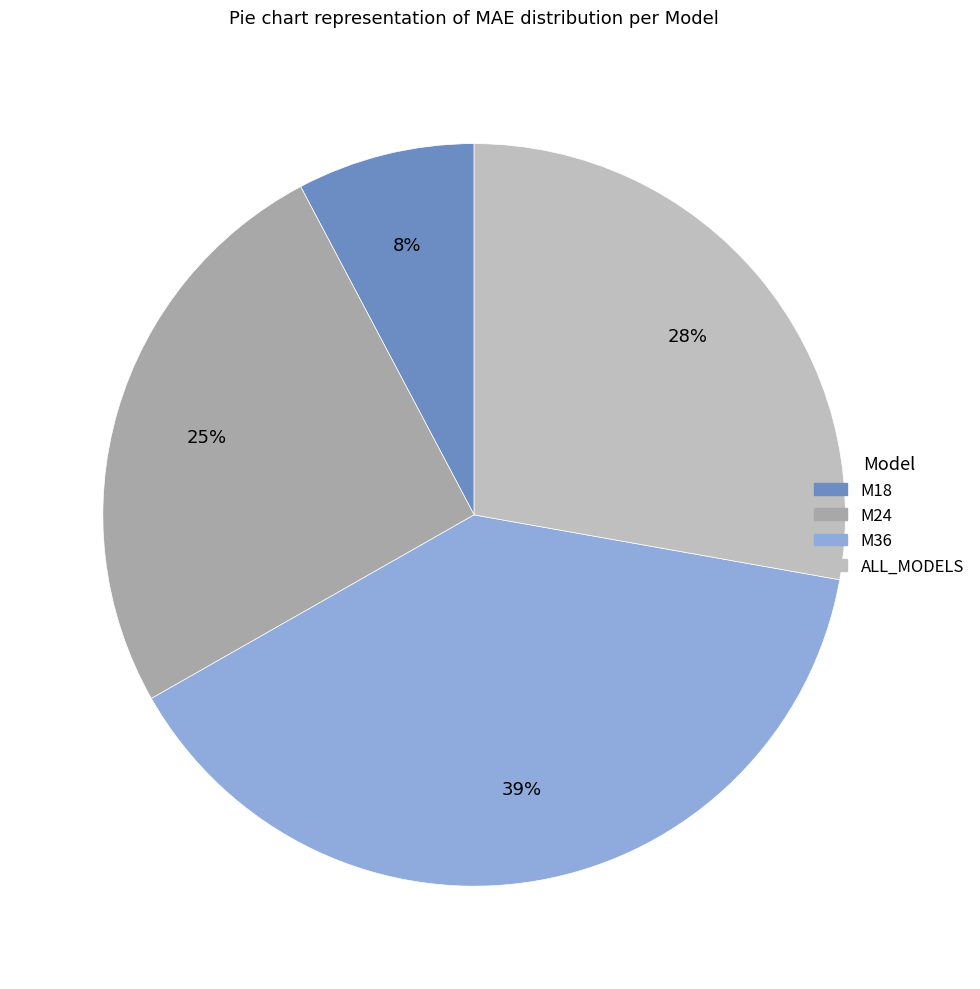

Does any single category account for the majority?

No